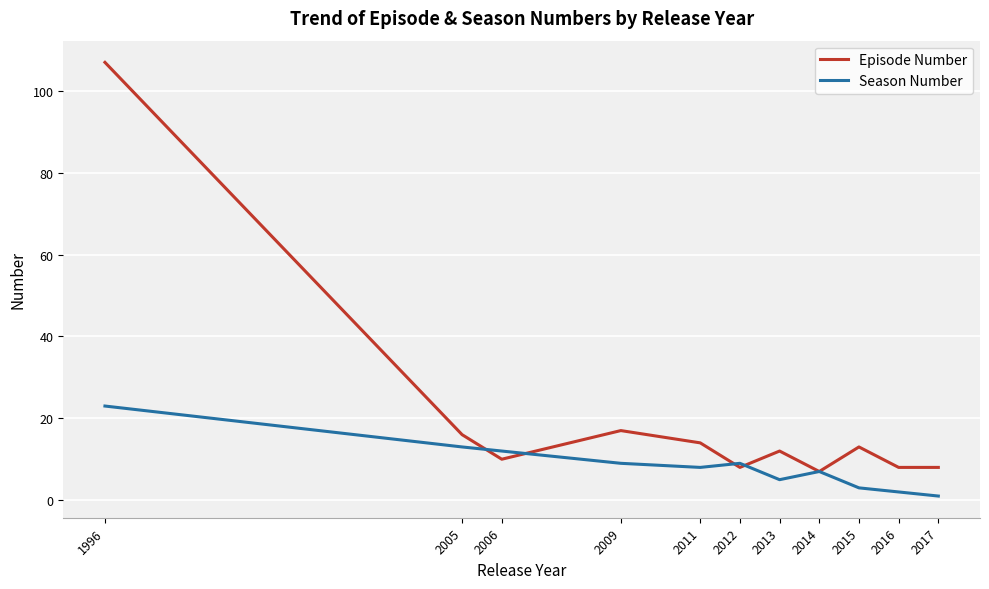

Which series has the largest range (max minus min)?

Episode Number